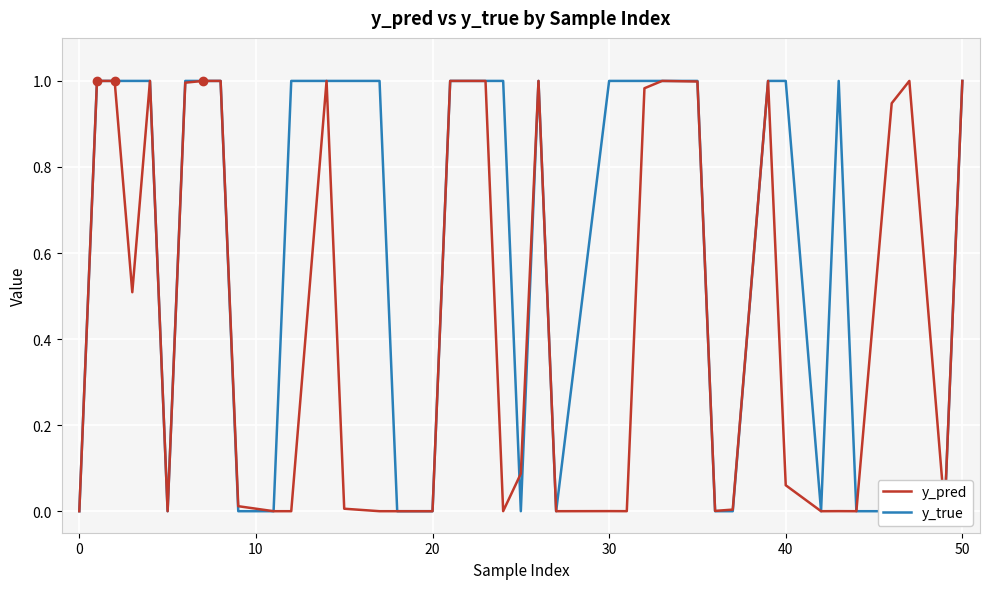

Which series ends up on top after the final intersection of y_true and y_pred?

y_pred